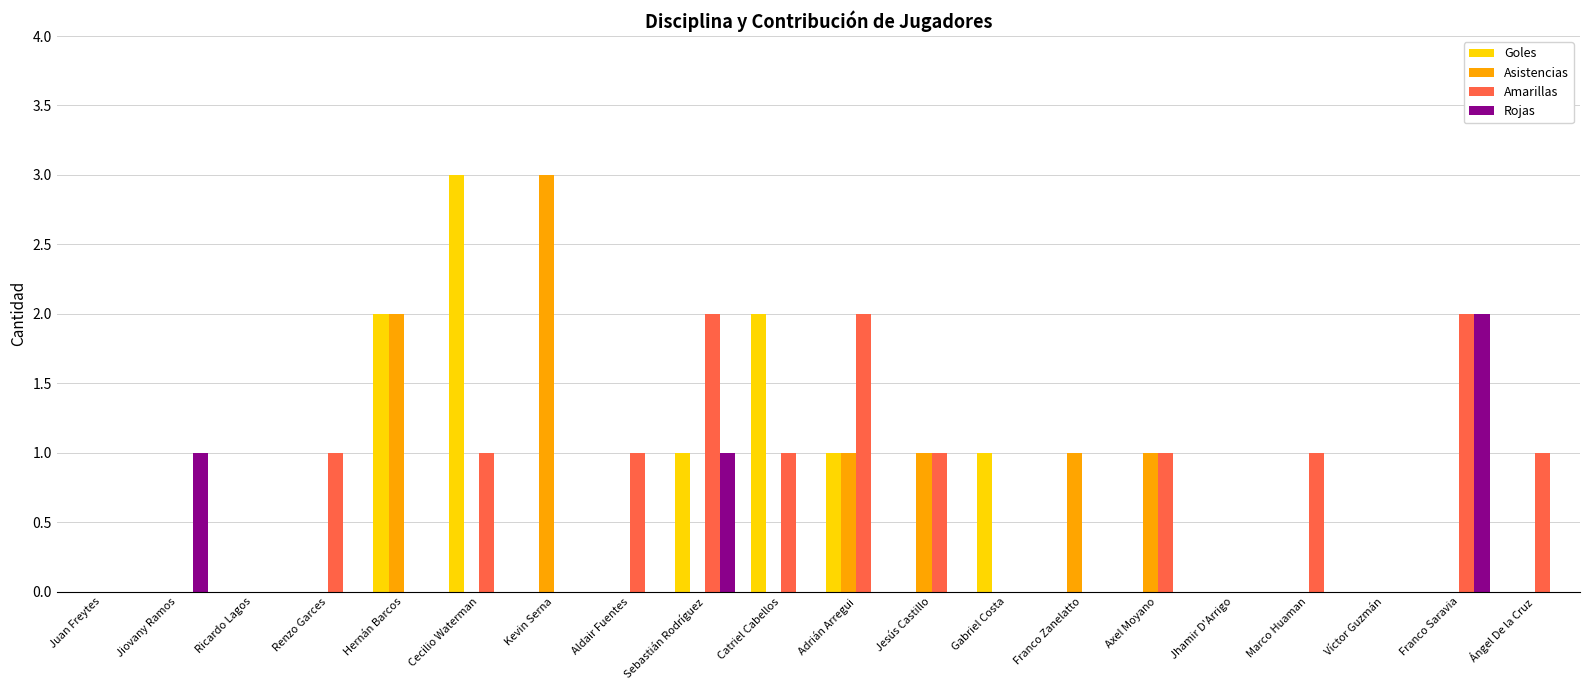

What are all the series names shown in the legend?

Goles, Asistencias, Amarillas, Rojas